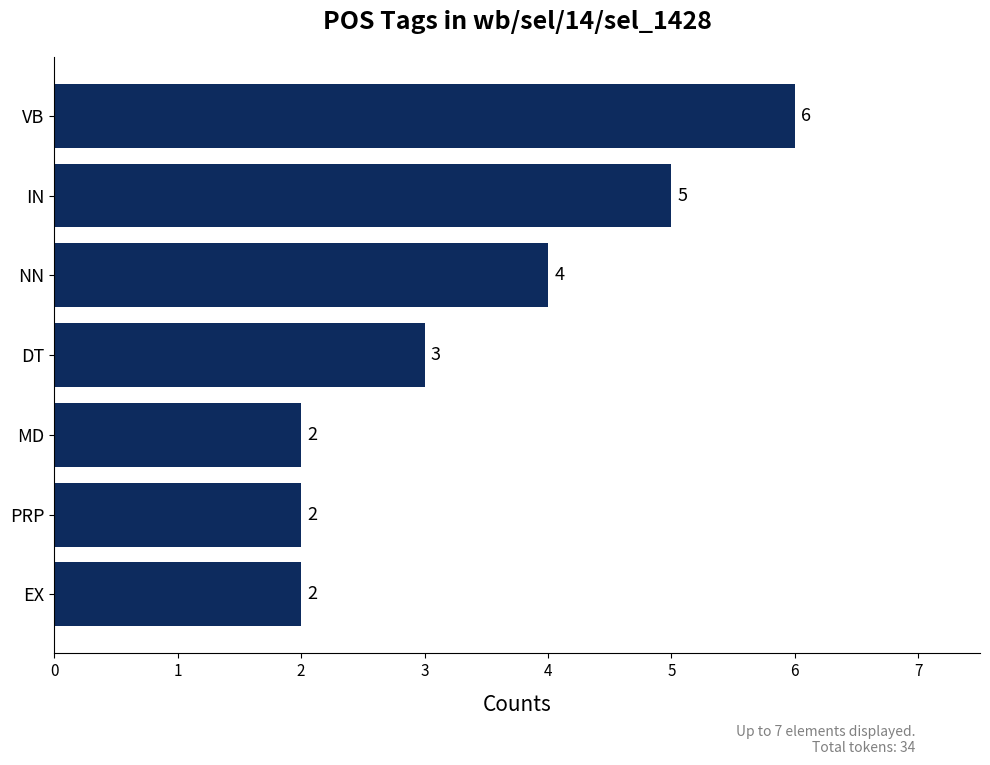

Count the values in the range 2 to 5.

6